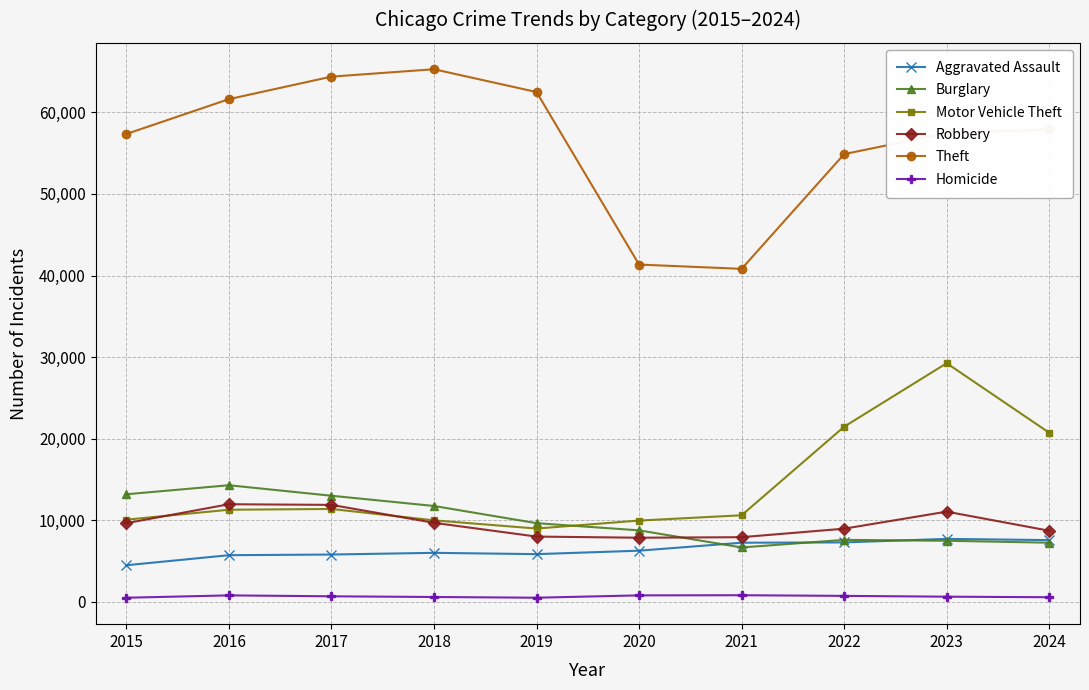

What is the difference between the second highest and second lowest values in the Homicide series?

288